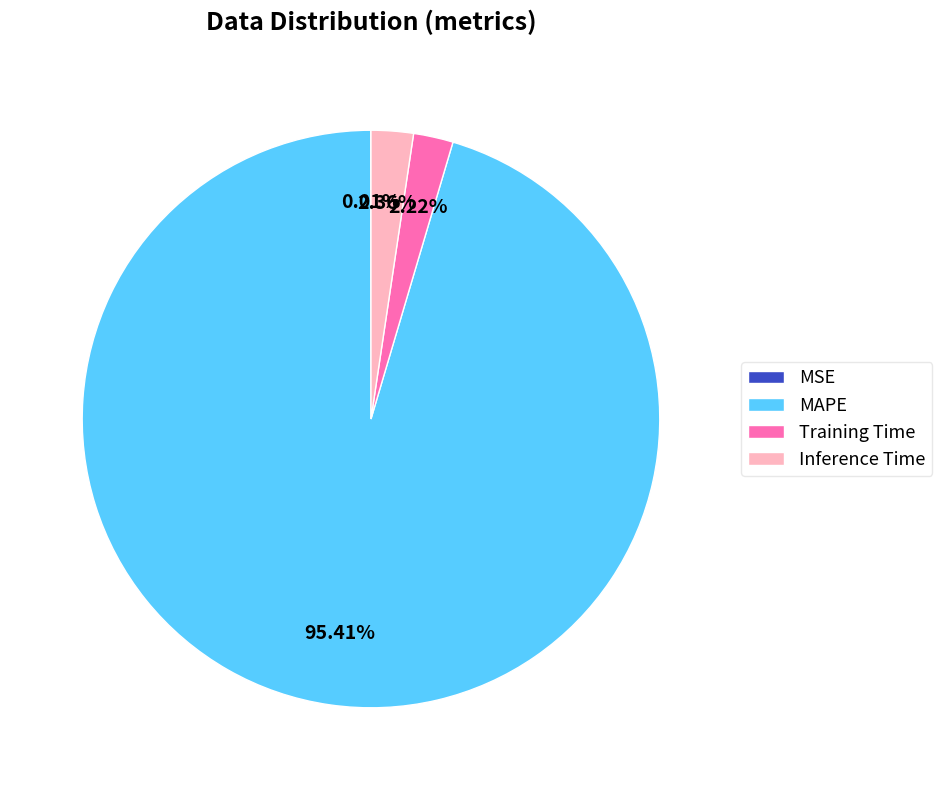

Approximately how many times larger is the value at Training Time compared to Inference Time?

0.9